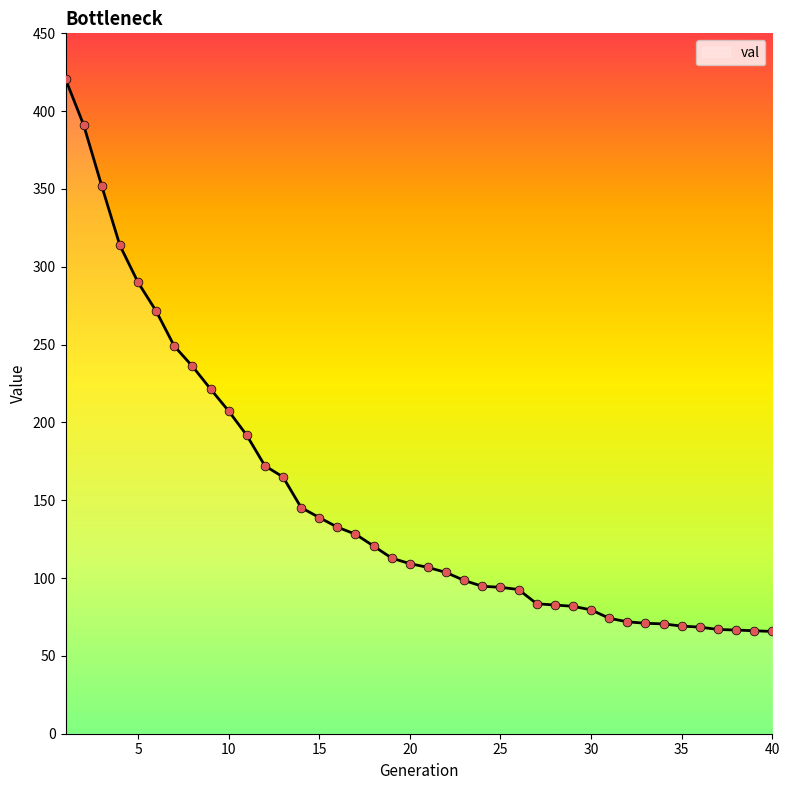

What is the minimum value shown in the chart?

65.7